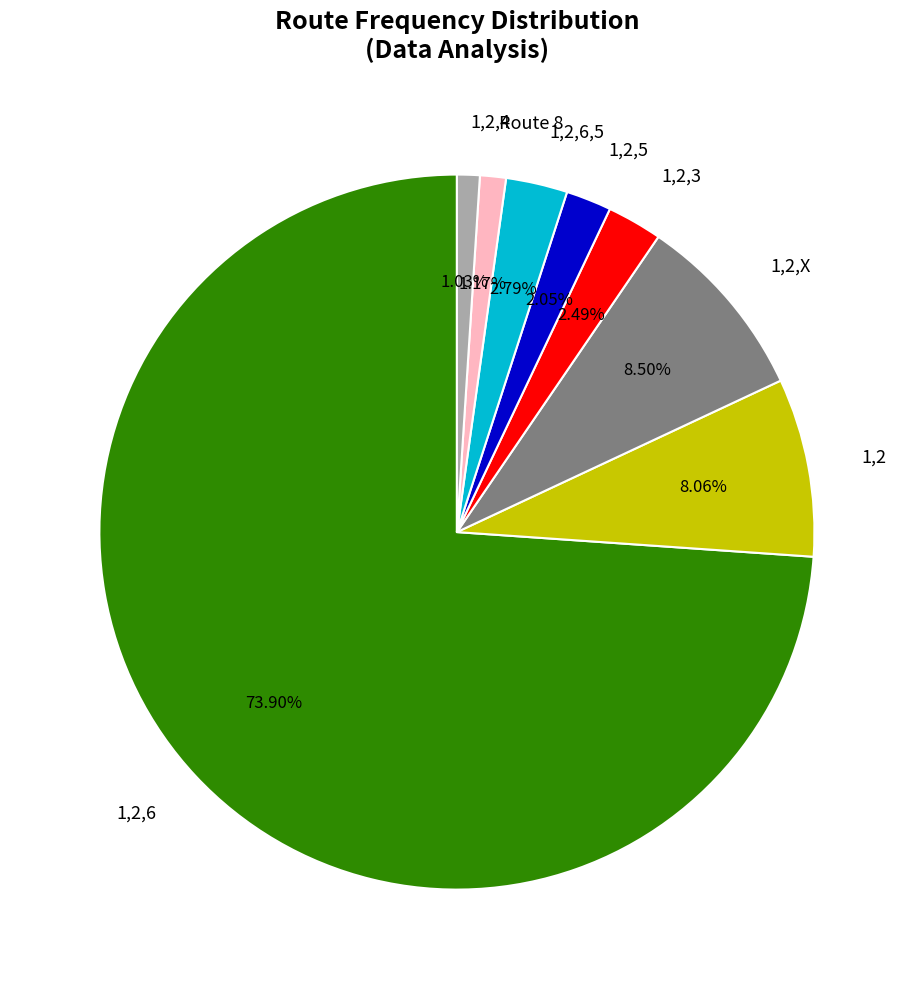

Which has a higher value, 1,2,6,5 or 1,2?

1,2